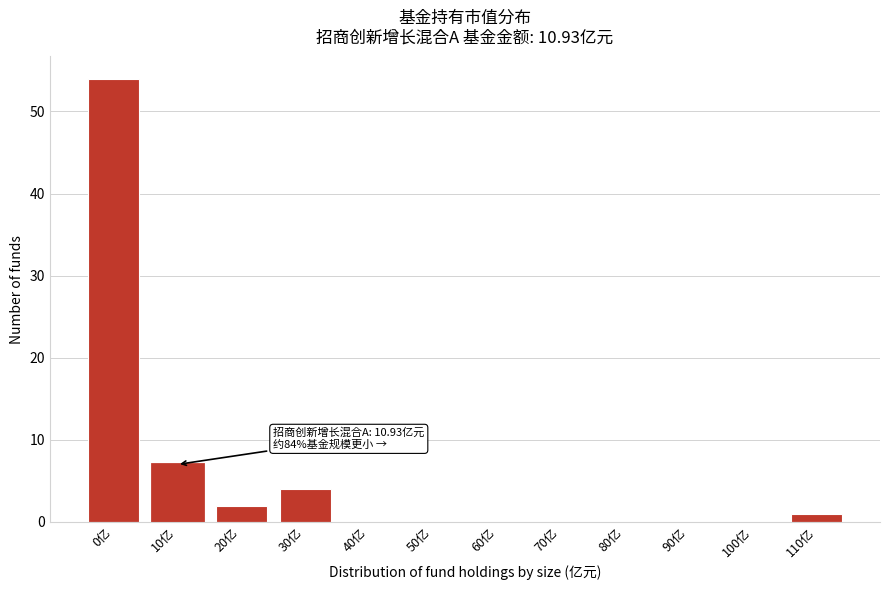

Reading left to right, extract all data points from this chart.

0亿=54	10亿=7	20亿=2	30亿=4	40亿=0	50亿=0	60亿=0	70亿=0	80亿=0	90亿=0	100亿=0	110亿=1